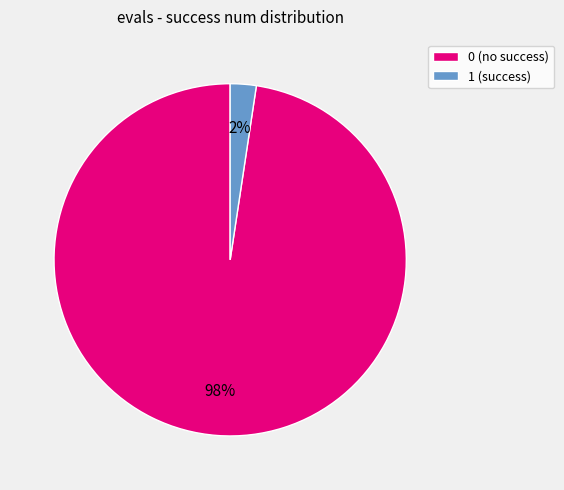

Is it true that 0 (no success) is 98% of the pie?

True